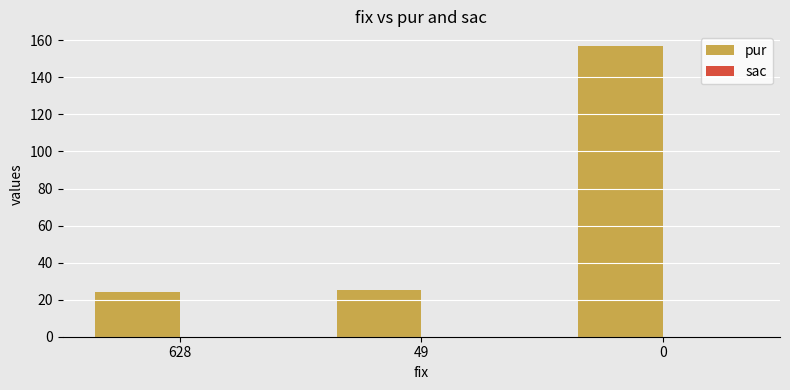

What is the change in value from 49 to 0?

+132